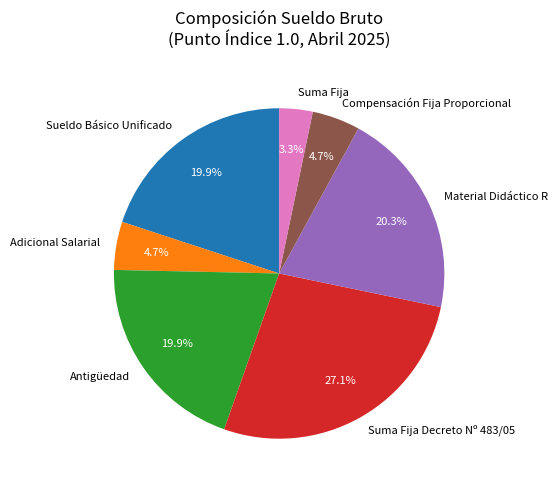

How much of the chart is everything except Compensación Fija Proporcional?

95.3%